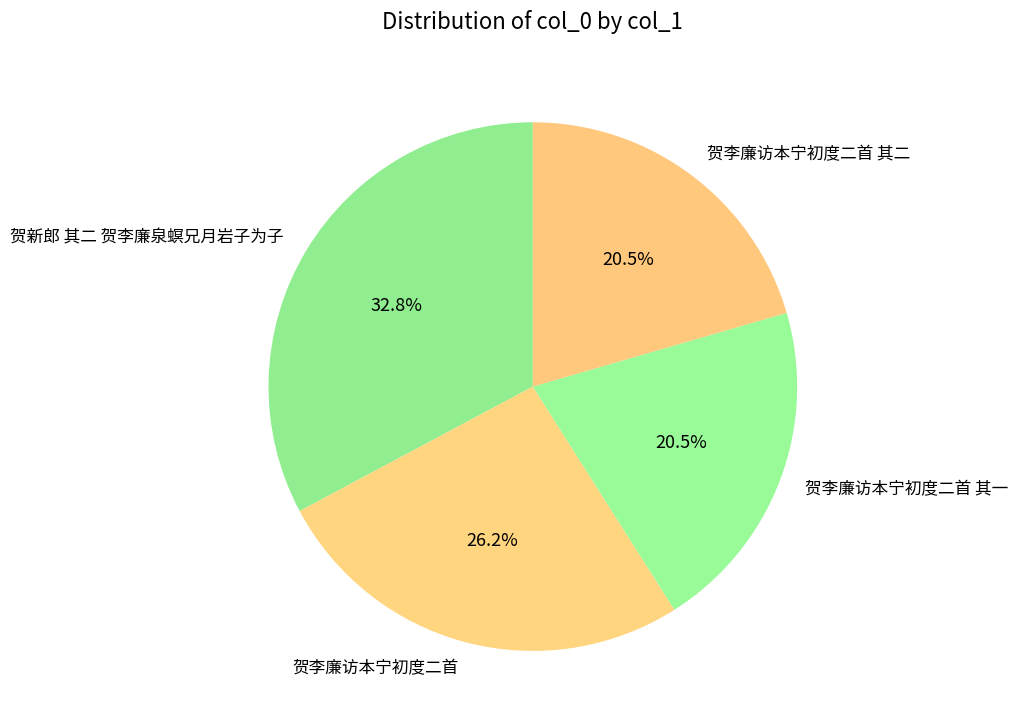

True or false: 贺新郎 其二 贺李廉泉螟兄月岩子为子 accounts for 33% of the total.

True